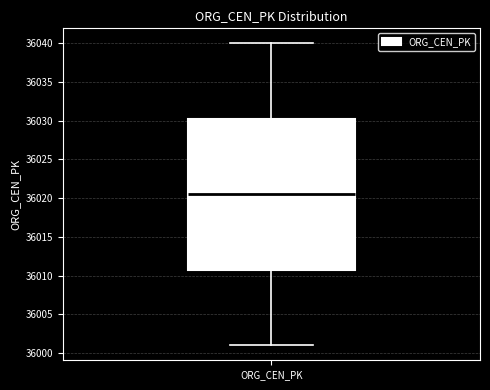

Read this box plot against the y-axis: the position of the median line, the range covered by the box, and the ends of both whiskers. The values are not printed on the chart, so give them approximately, as read against the axis.

median 36020.5, box 36011.0 to 36030.5, whiskers 36001.0 to 36040.0